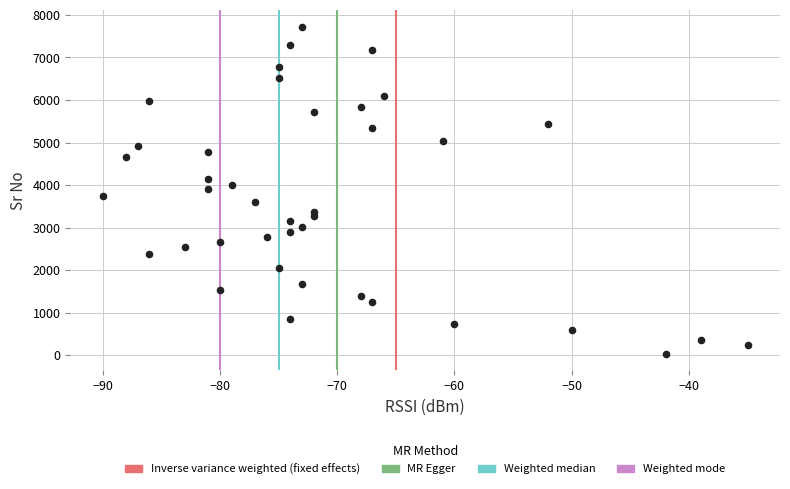

What is the range of Y values (max minus min)?

7699